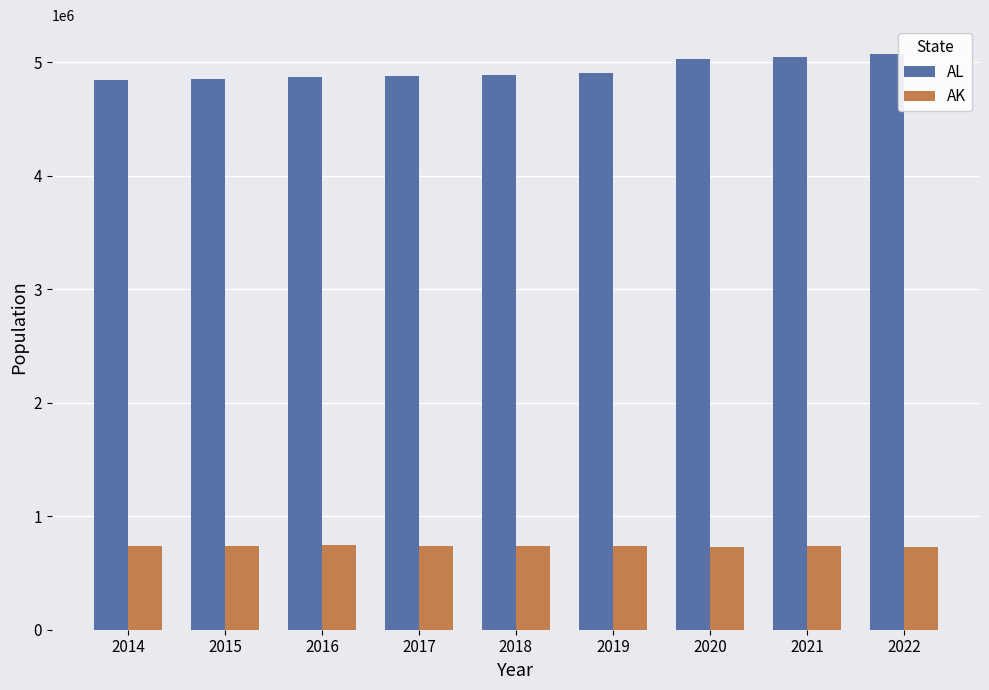

Are the bars grouped side by side (vs. stacked)?

Yes